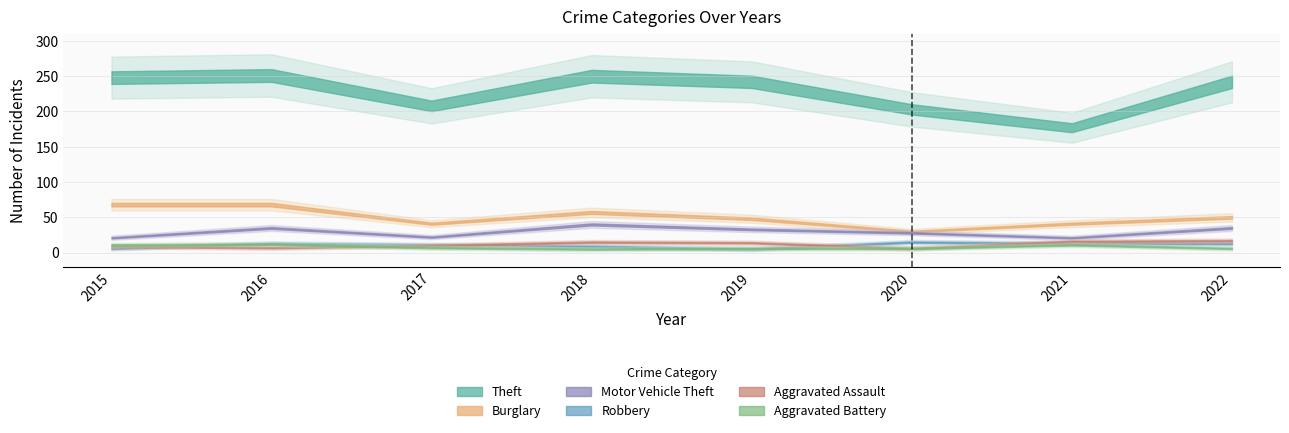

List the labels in order of Burglary value, smallest first.

2020, 2017, 2021, 2019, 2022, 2018, 2015, 2016